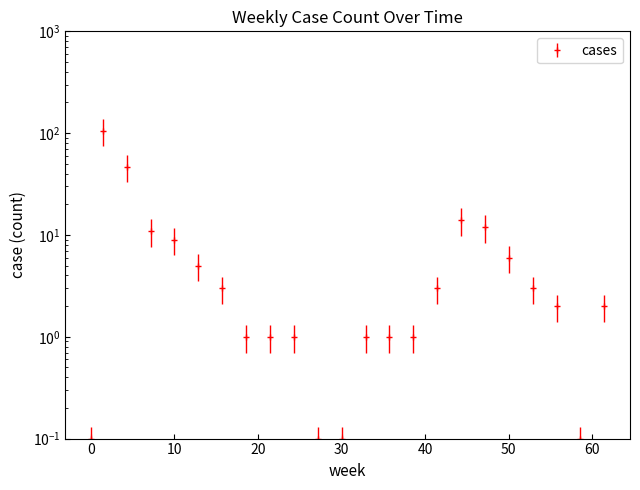

How many values are below 2?

10